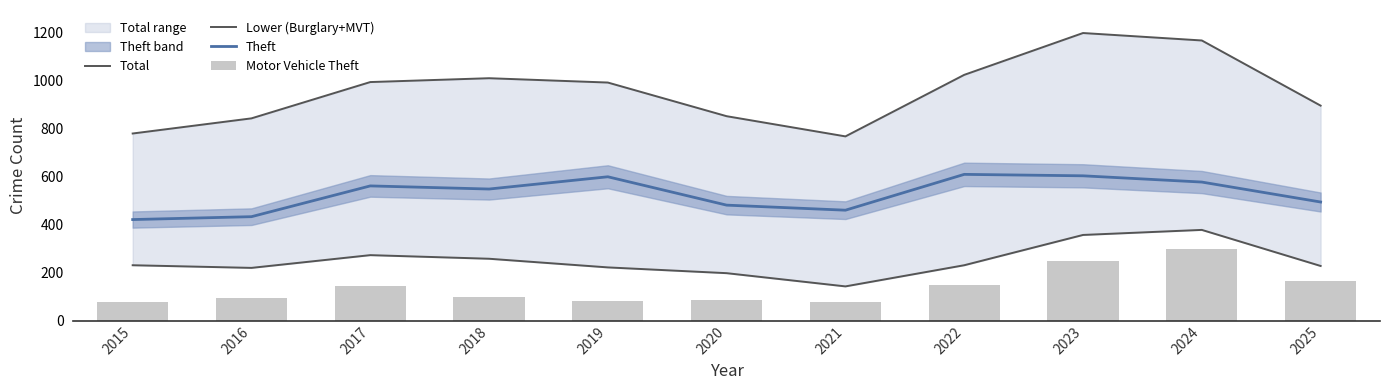

What is the difference between the maximum and minimum values in the Theft series?

188